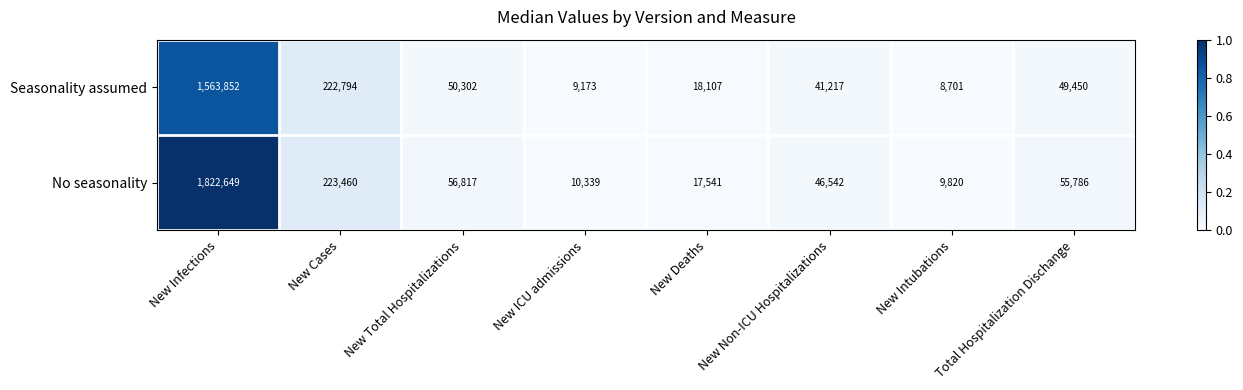

Which series has the largest total across all categories?

No seasonality